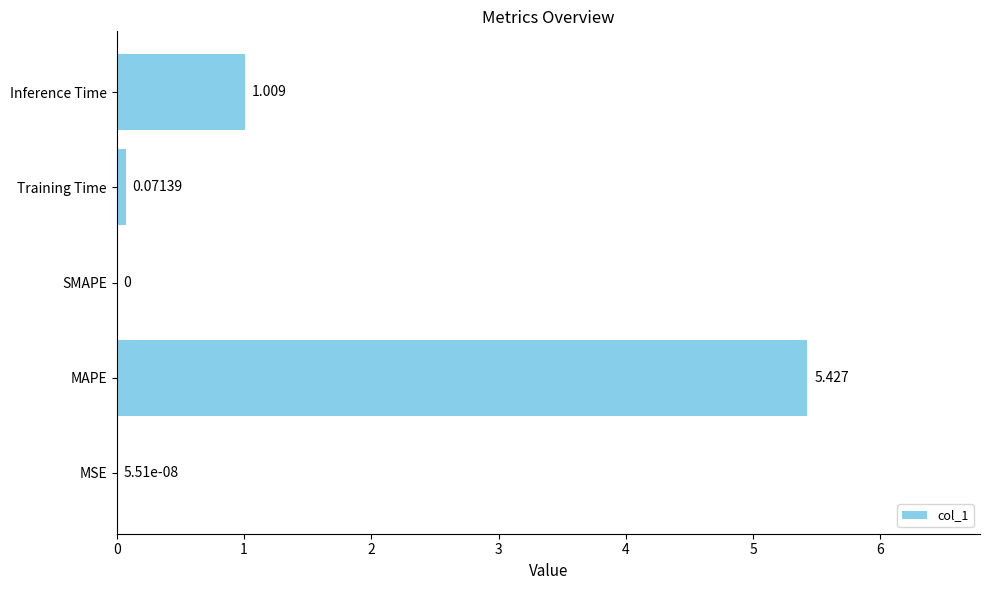

At which label is the value closest to 2?

Inference Time